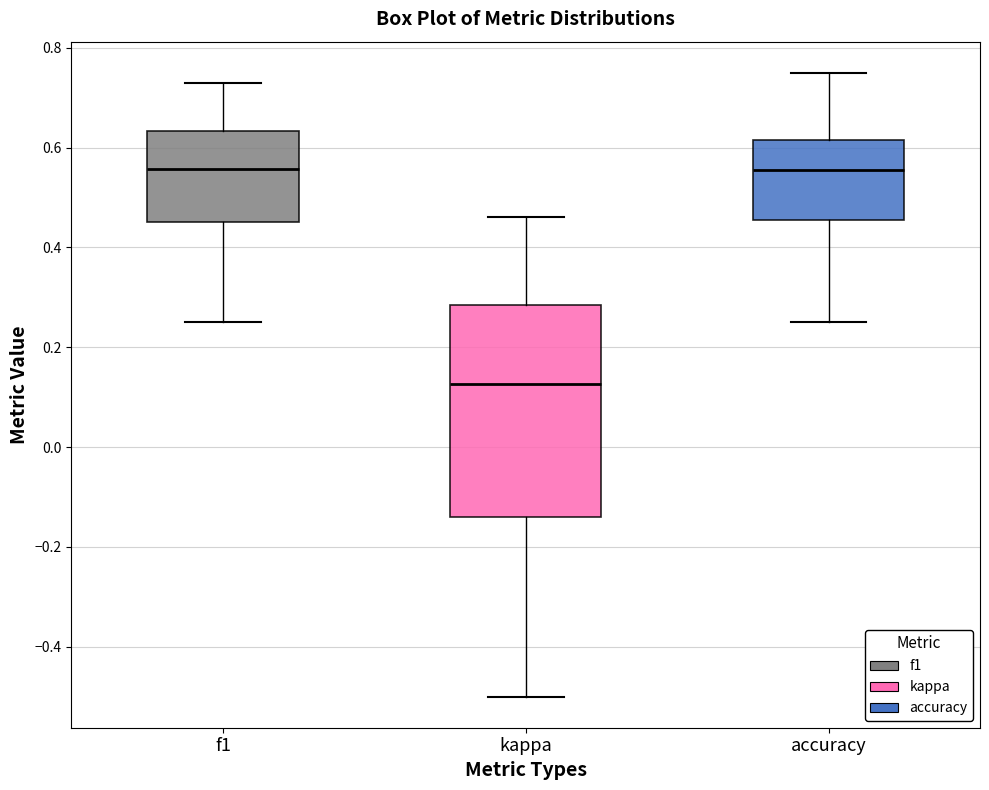

Which box has the lowest median line?

kappa